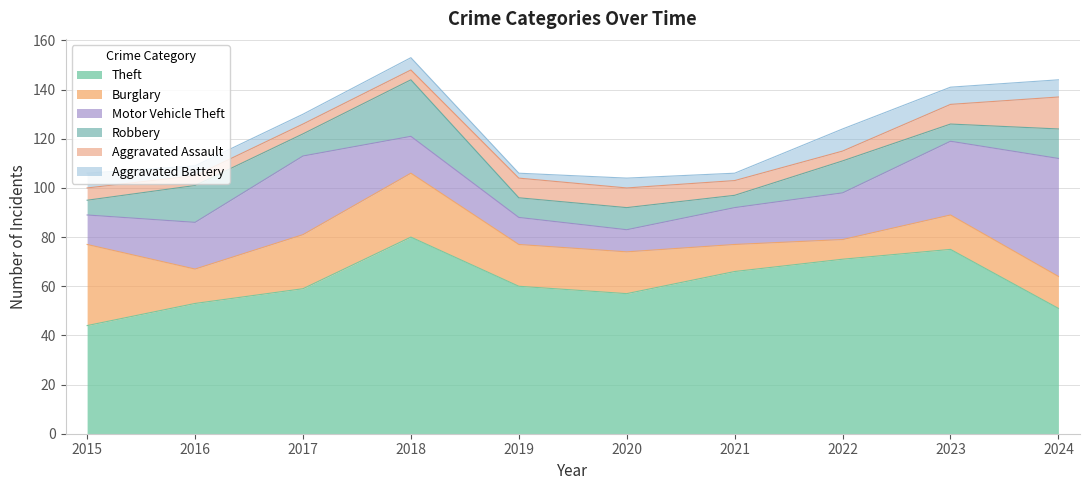

True or false: Theft and Motor Vehicle Theft intersect in this chart.

False